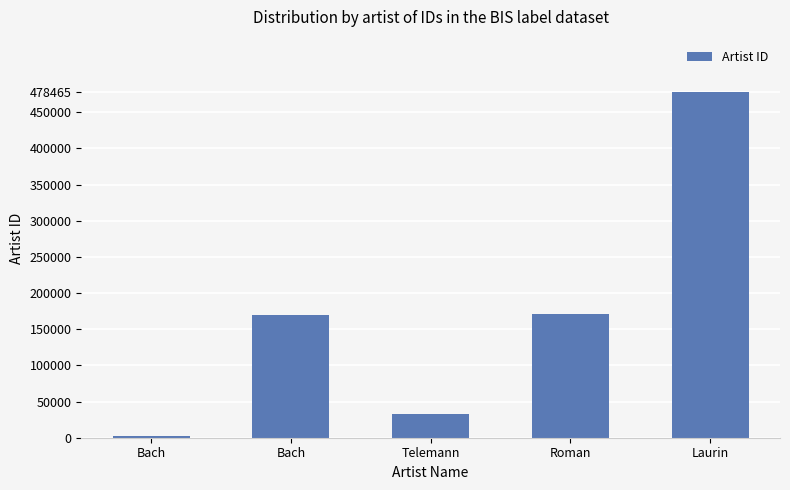

Reading left to right, extract all data points from this chart.

2327	169078	32798	171256	478465